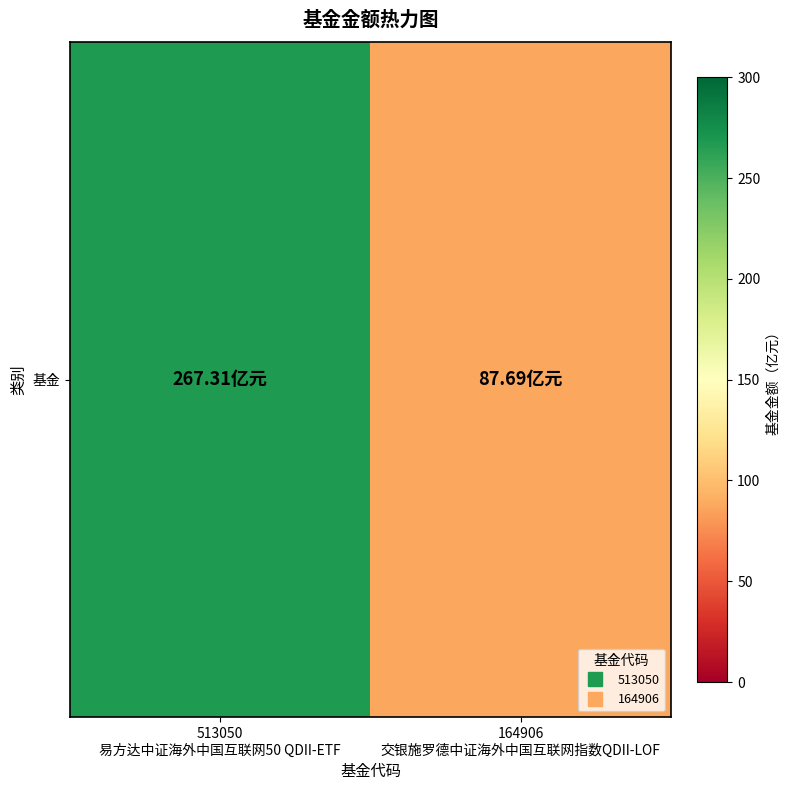

What is the minimum value shown in the chart?

87.7